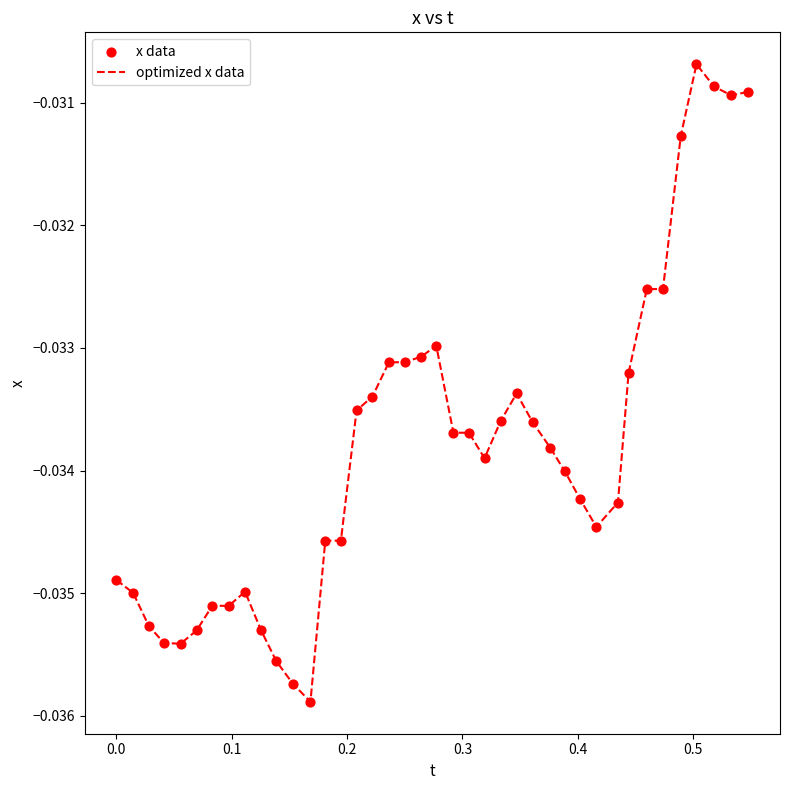

How many lines are shown in the chart?

1